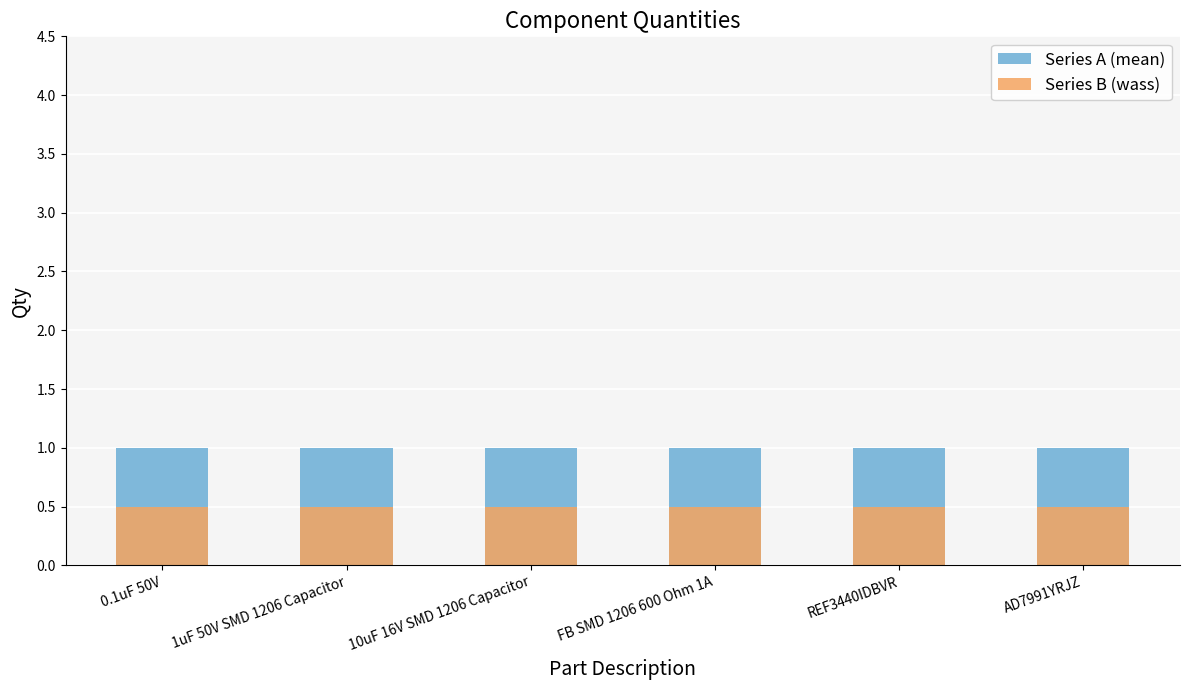

What is the sum of all Series A (mean) values?

6.0